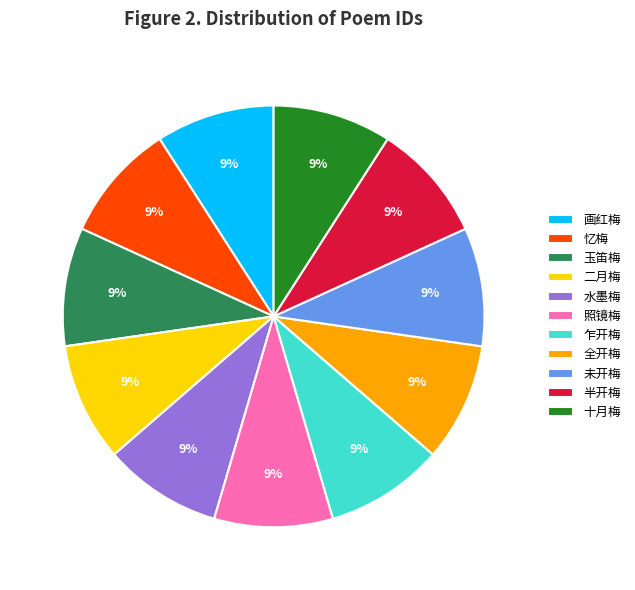

What is the ratio of the value at 画红梅 to the value at 十月梅?

1.0